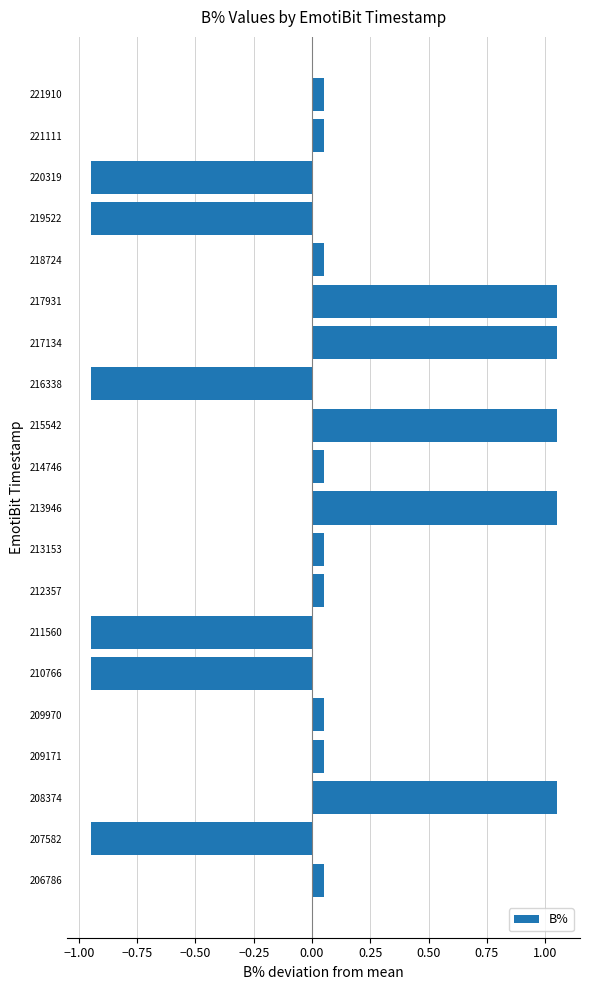

What is the difference between the second highest and minimum values?

2.0